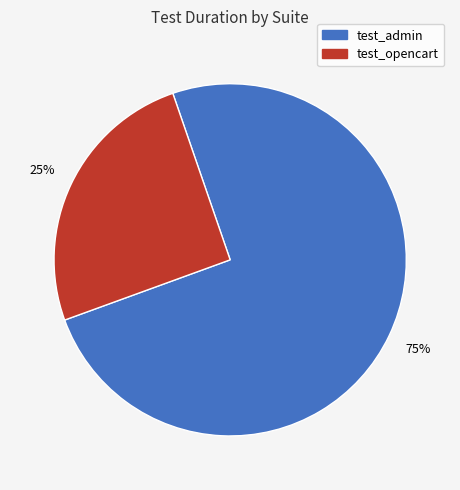

Does any single category account for the majority?

Yes